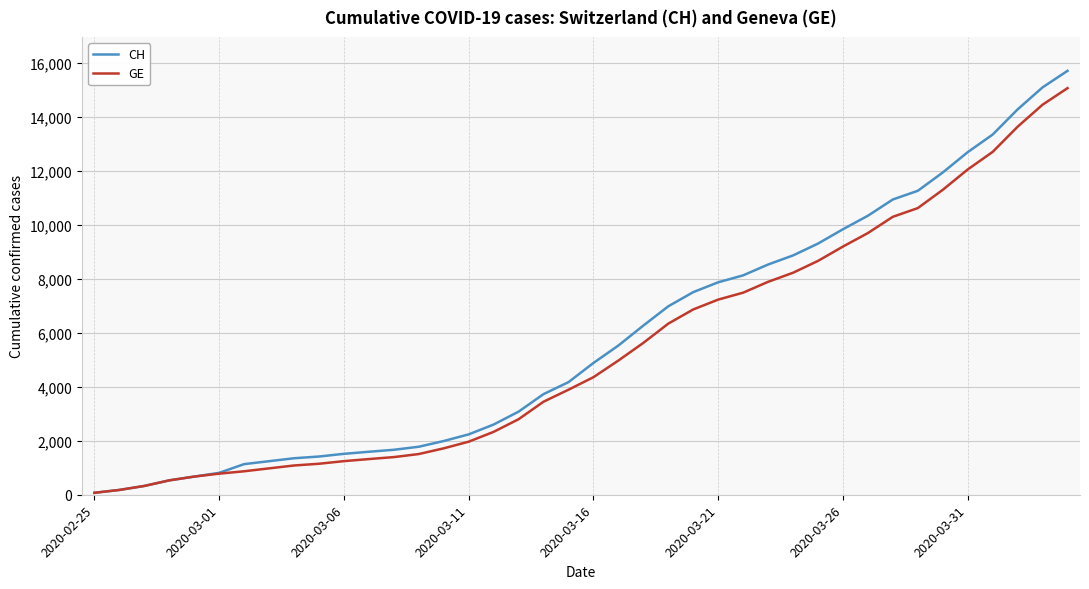

Which series has the widest spread of values?

CH